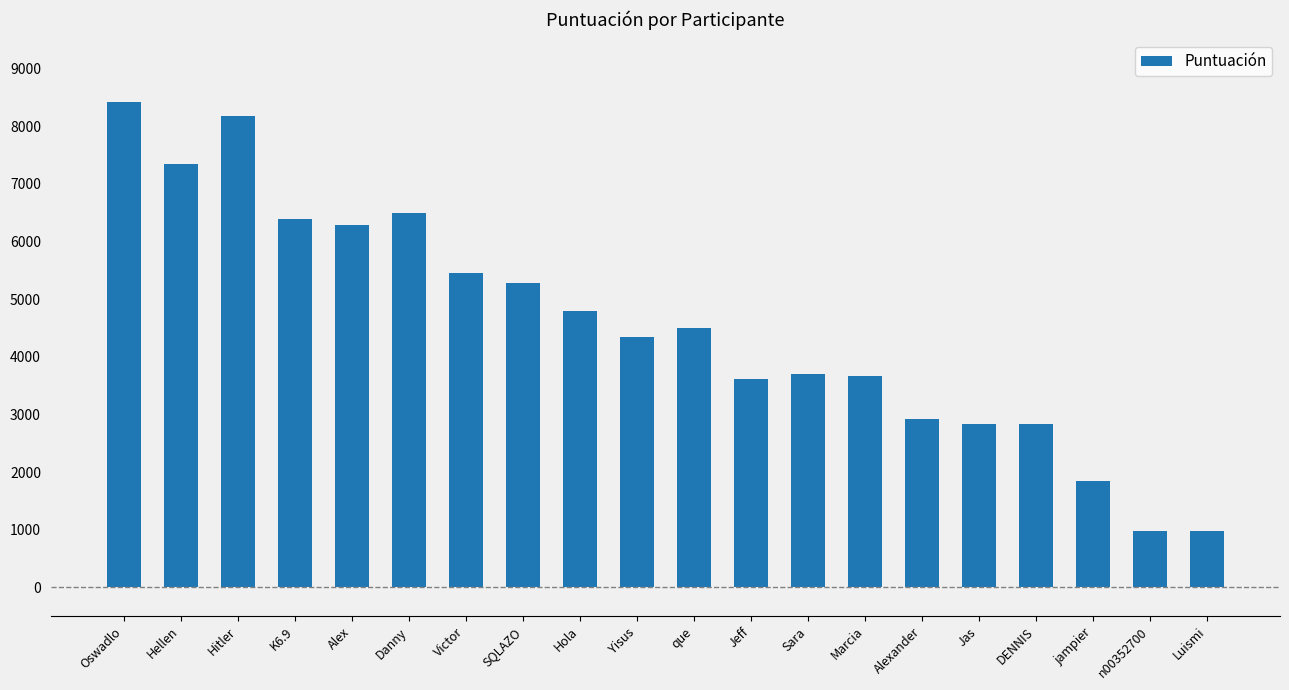

What is the label of the 18th bar from the left?

jampier